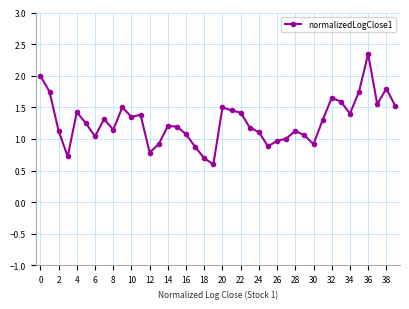

What is the value of the 5th point from the left?

1.4